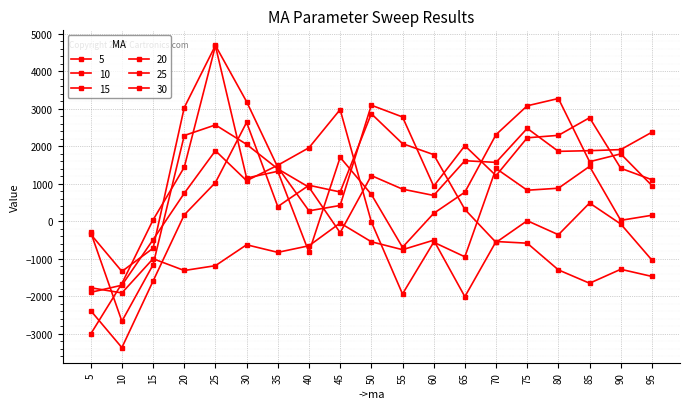

True or false: 30 has a value of 1628.3 at 75.

False